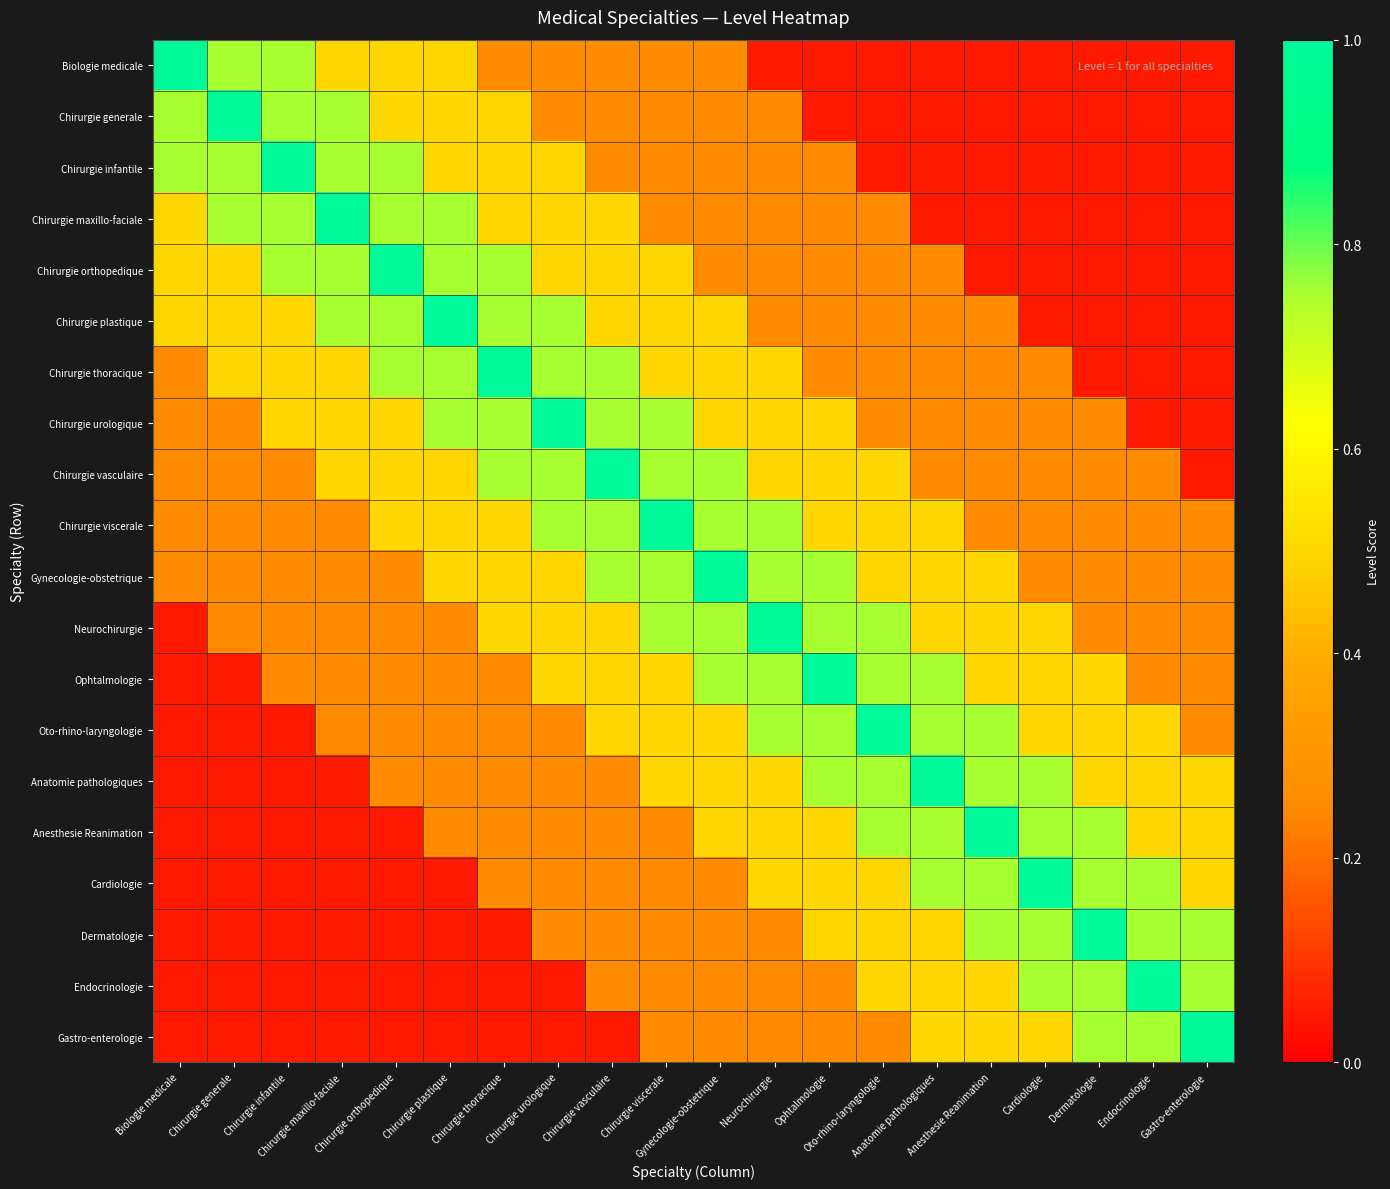

How many data points does each series have?

20